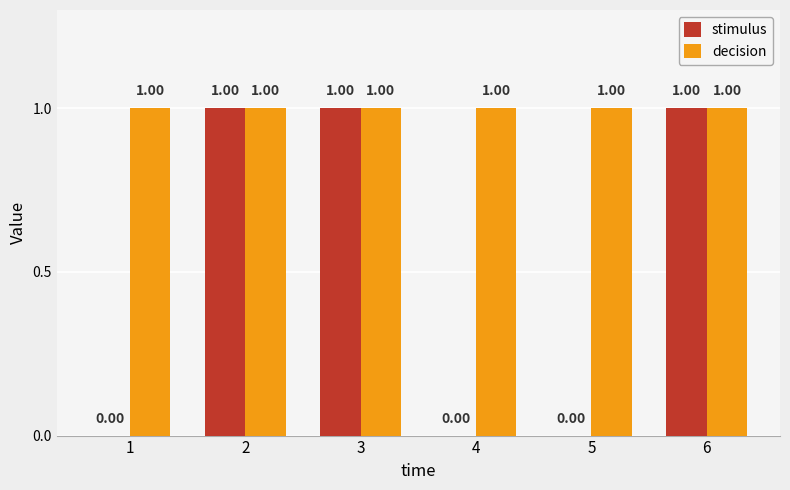

How many groups of bars are there?

6